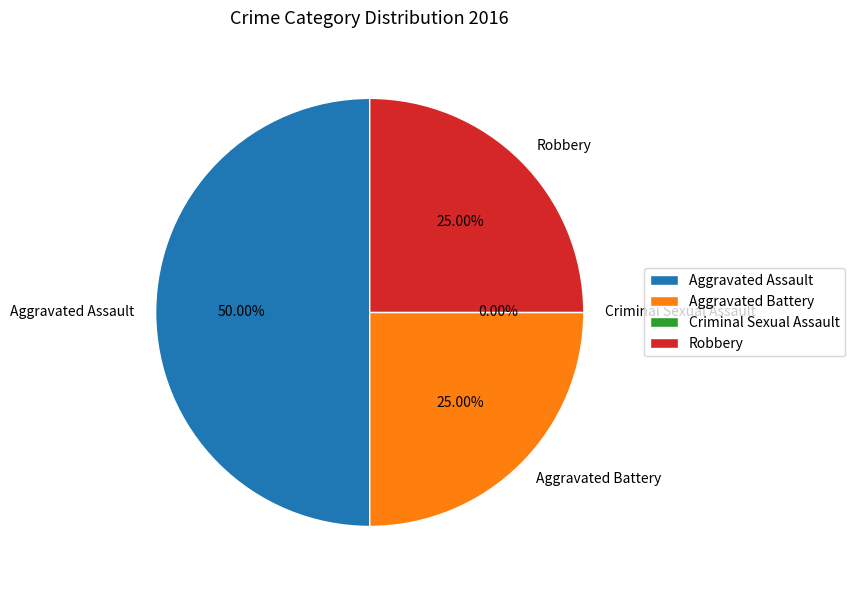

Which slice is the smallest?

Criminal Sexual Assault